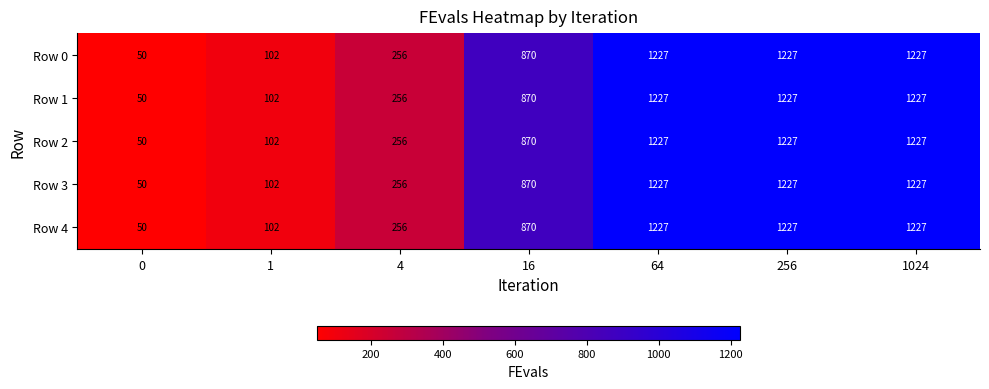

What is the difference between the Row 0 values at 4 and 1024?

971